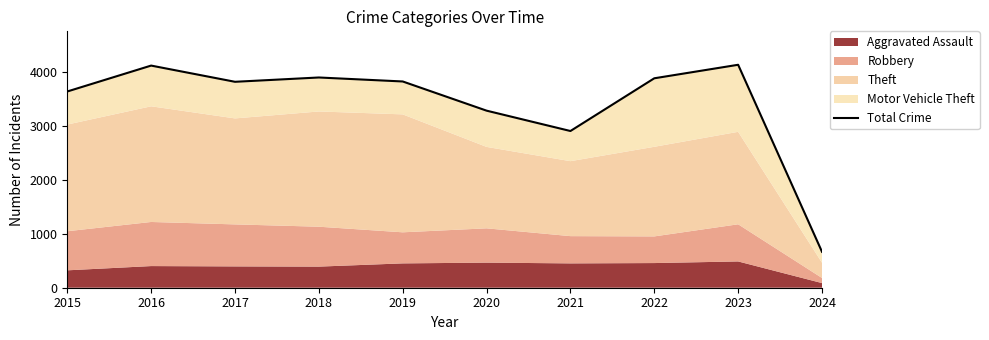

What is the change in value from 2015 to 2021?

-734